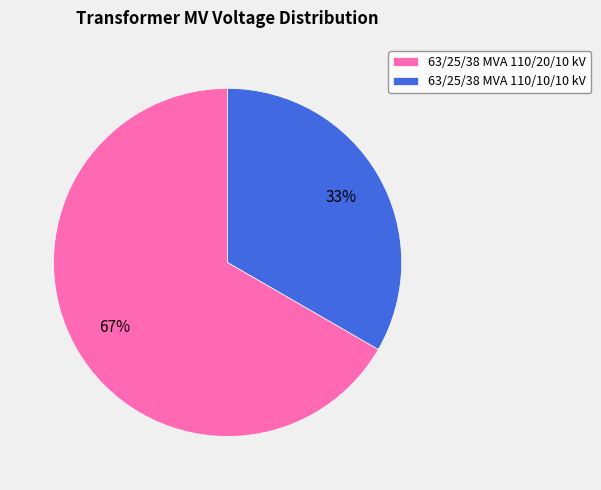

To the nearest percent, what is the combined percentage of 63/25/38 MVA 110/10/10 kV and 63/25/38 MVA 110/20/10 kV?

100%